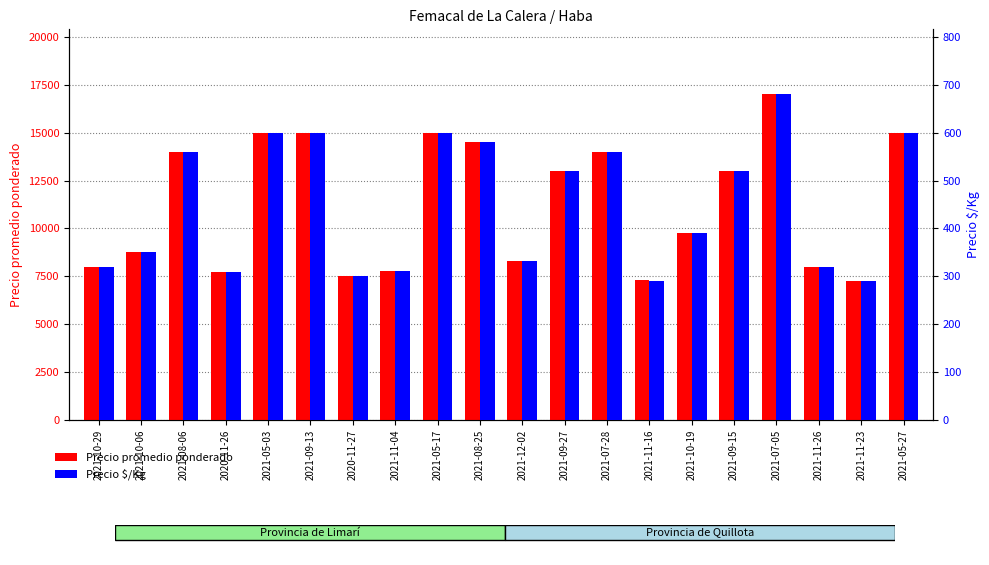

At how many categories does at least one series exceed 3752?

20